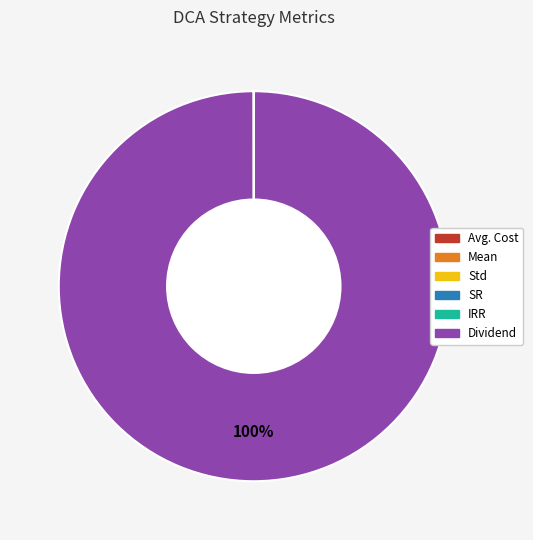

To the nearest percent, what is the difference between the largest and smallest slice percentages?

100%